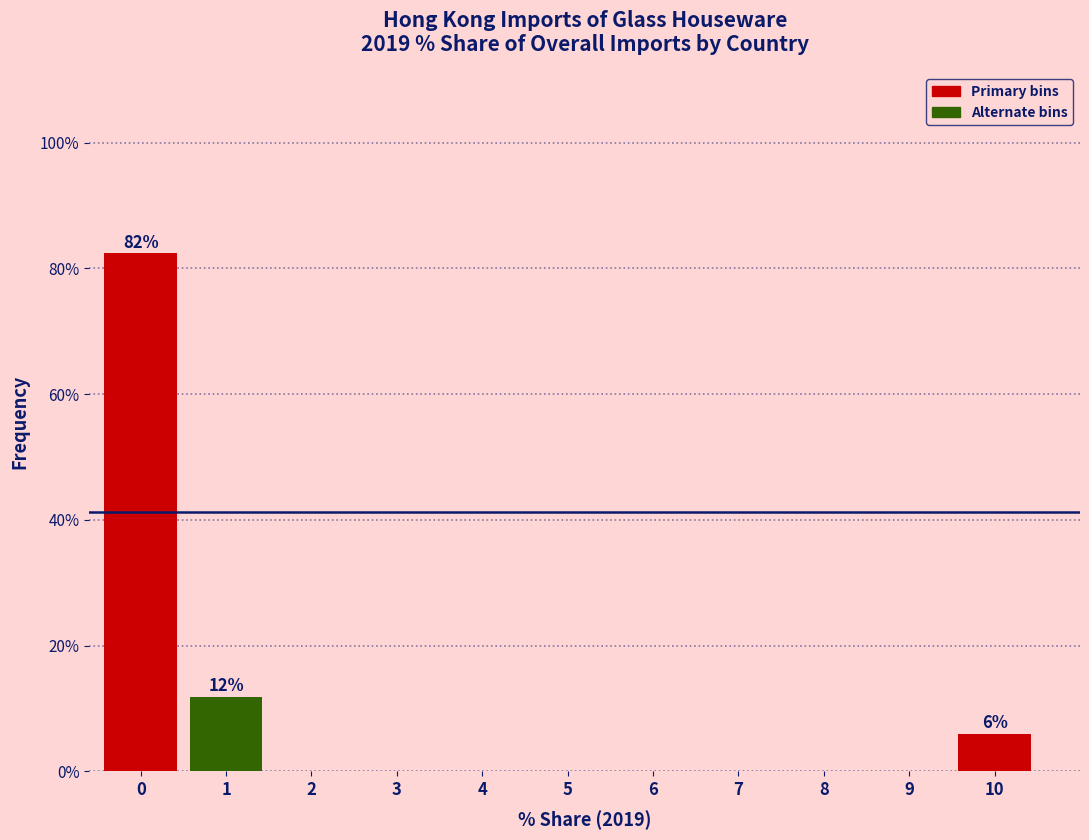

Reading left to right, transcribe all the data shown in this chart.

0=82.4	1=11.8	2=0.0	3=0.0	4=0.0	5=0.0	6=0.0	7=0.0	8=0.0	9=0.0	10=5.9